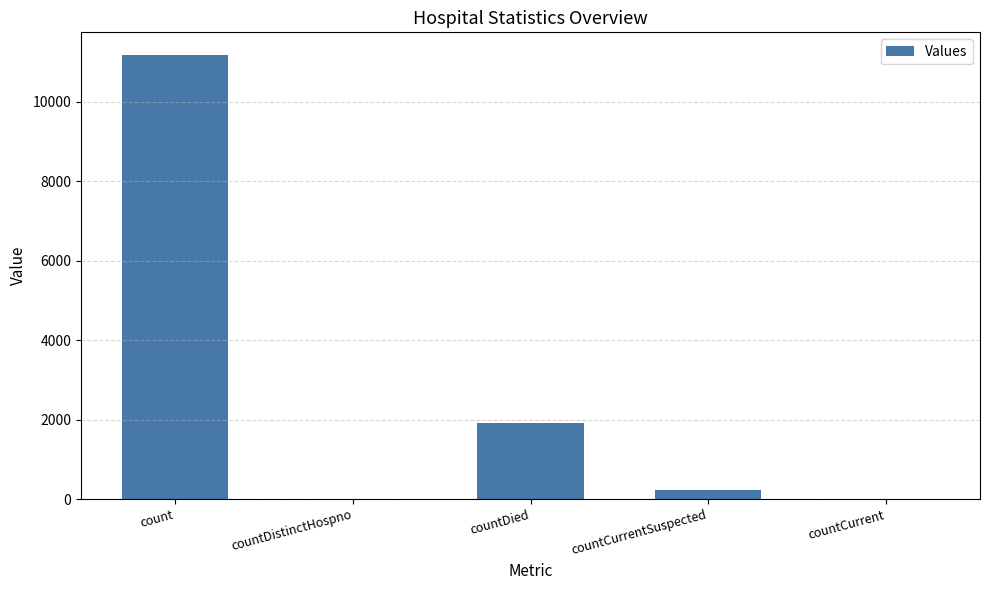

Which category has the highest value across all series?

count